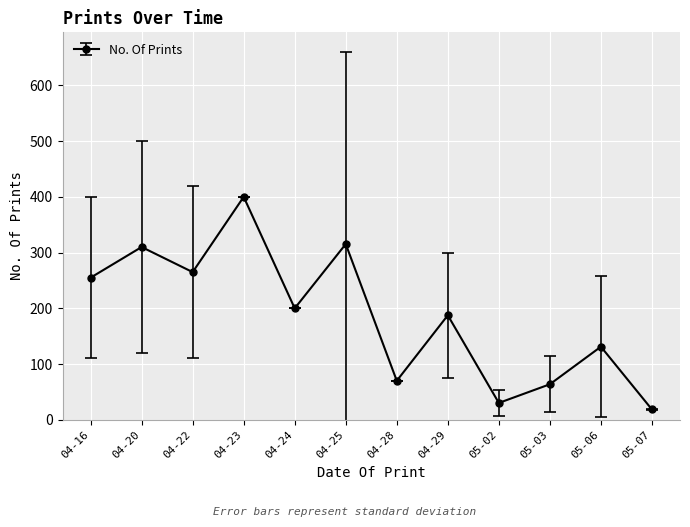

What is the change in value from 04-23 to 05-02?

-369.8